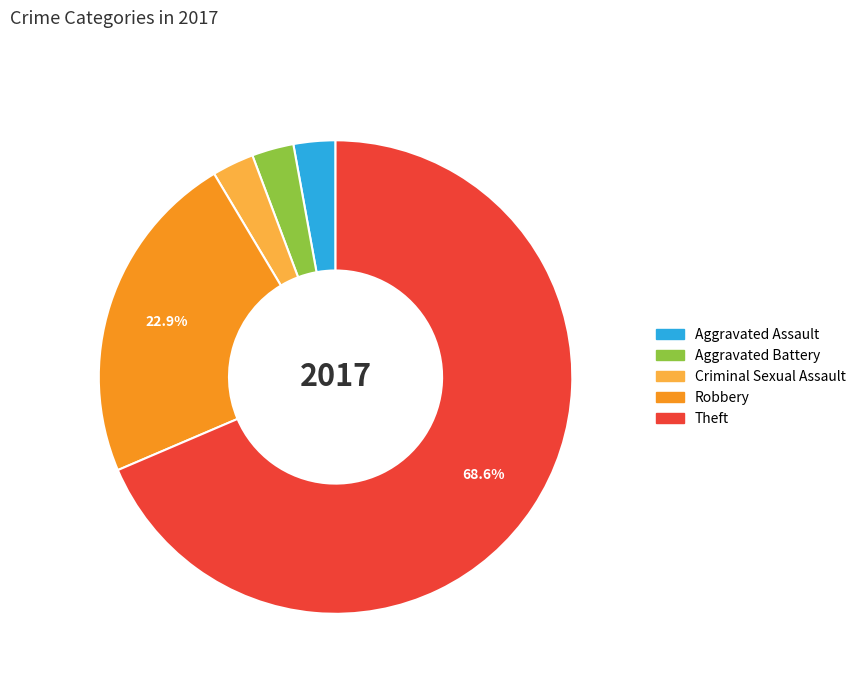

How many slices are in this pie chart?

5